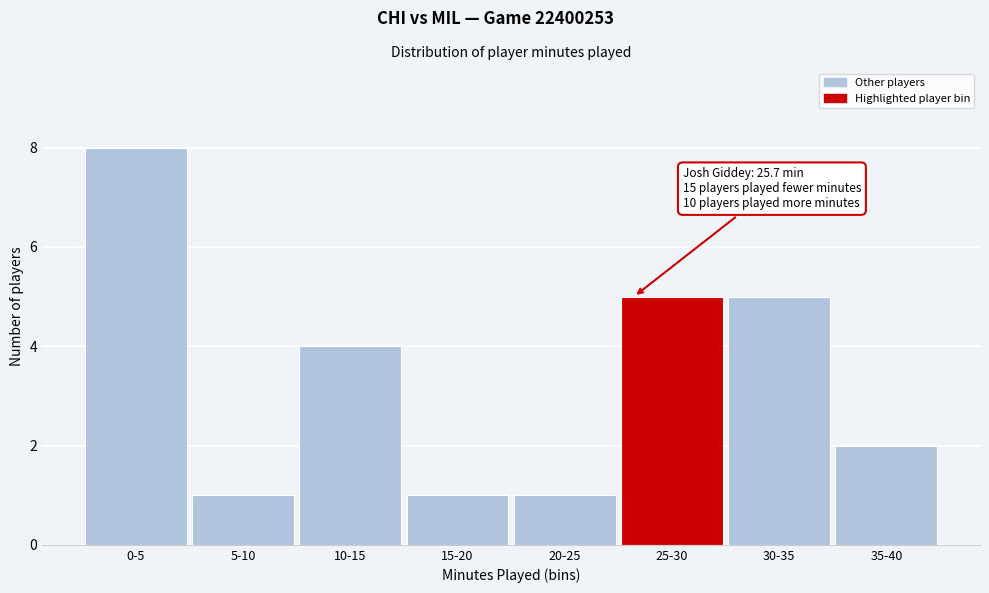

Reading left to right, extract all data points from this chart.

0-5=8	5-10=1	10-15=4	15-20=1	20-25=1	25-30=5	30-35=5	35-40=2